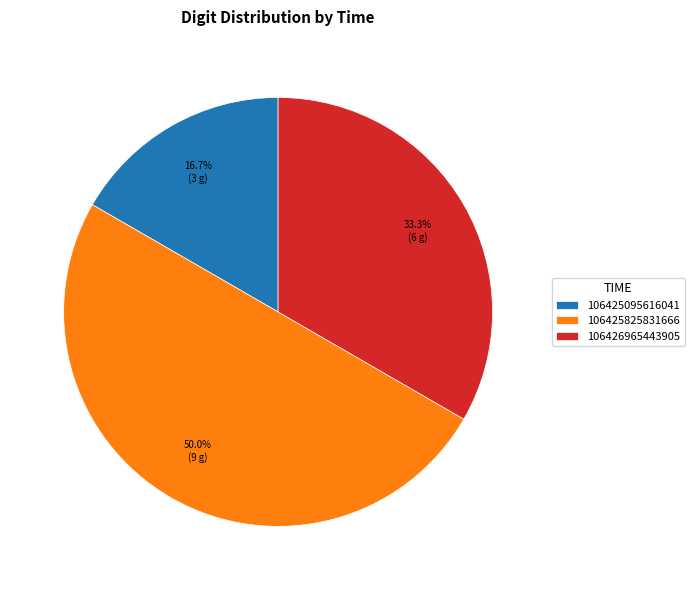

Does 106426965443905 represent more than half of the total?

No